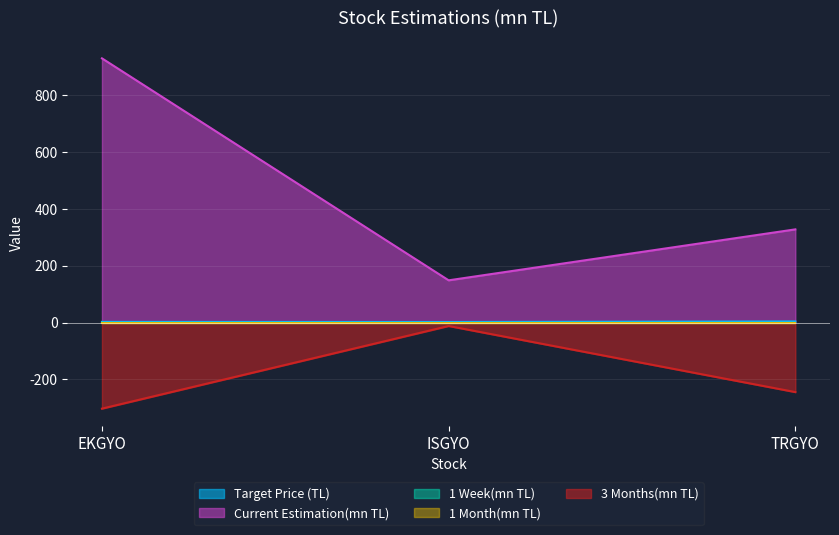

What is the average value of the 3 Months(mn TL) series?

-186.3